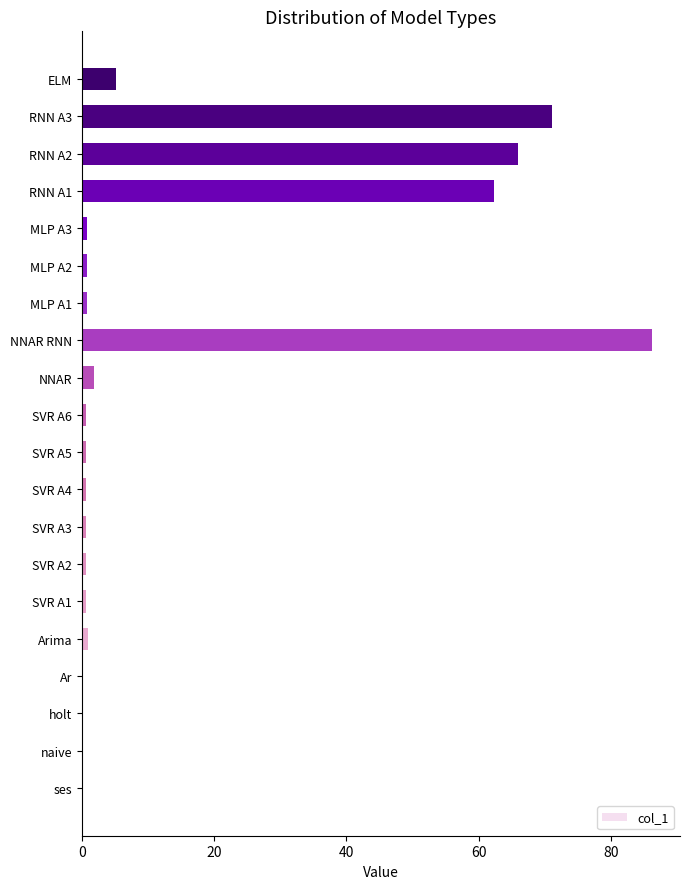

What is the change in value from NNAR RNN to ELM?

-81.0